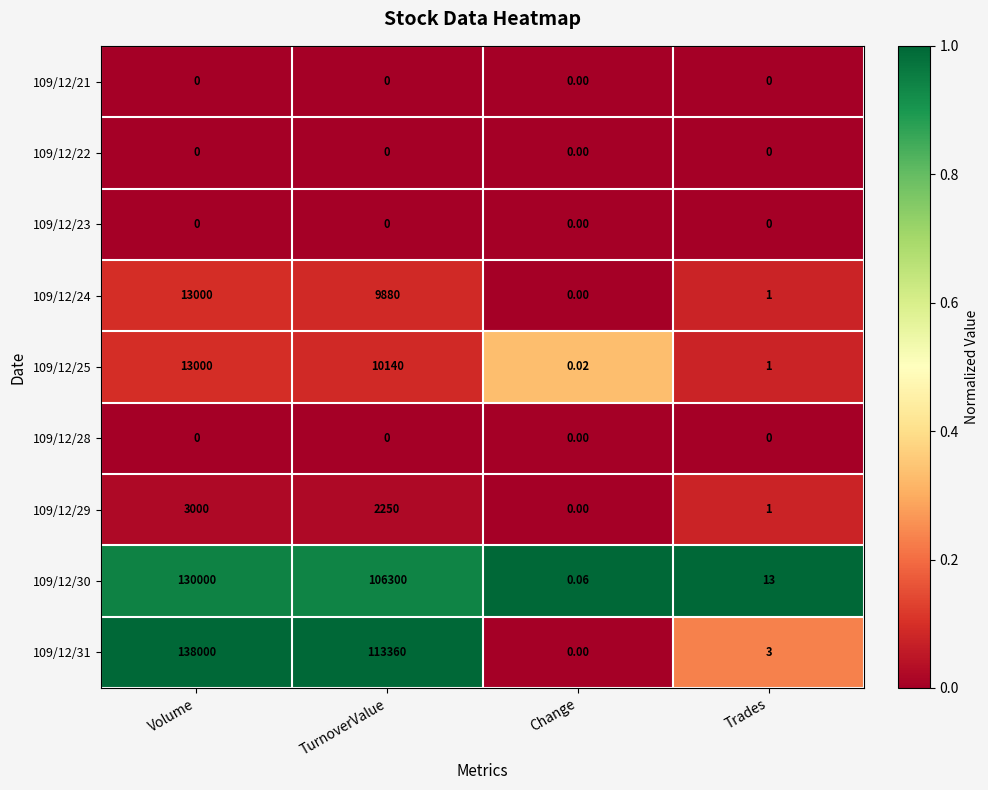

List the labels in order of 109/12/30 value, largest first.

Volume, TurnoverValue, Trades, Change